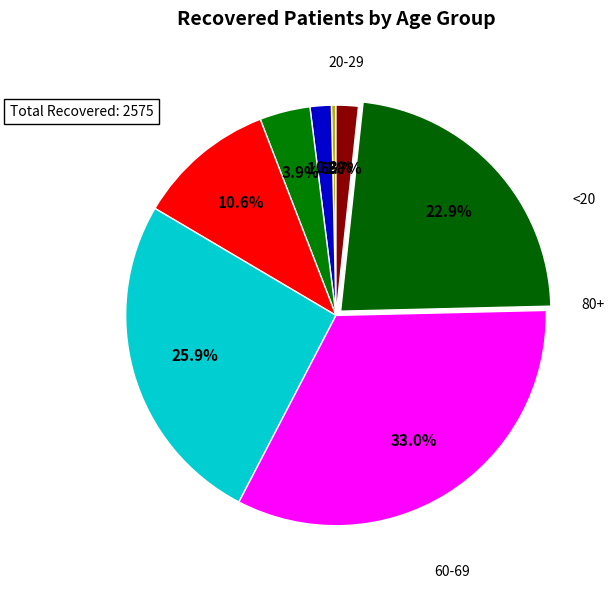

Count the number of slices in the pie.

8